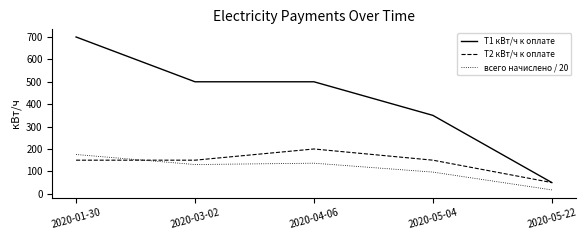

List the series in order of their peak value, highest first.

T1 кВт/ч к оплате, T2 кВт/ч к оплате, всего начислено / 20